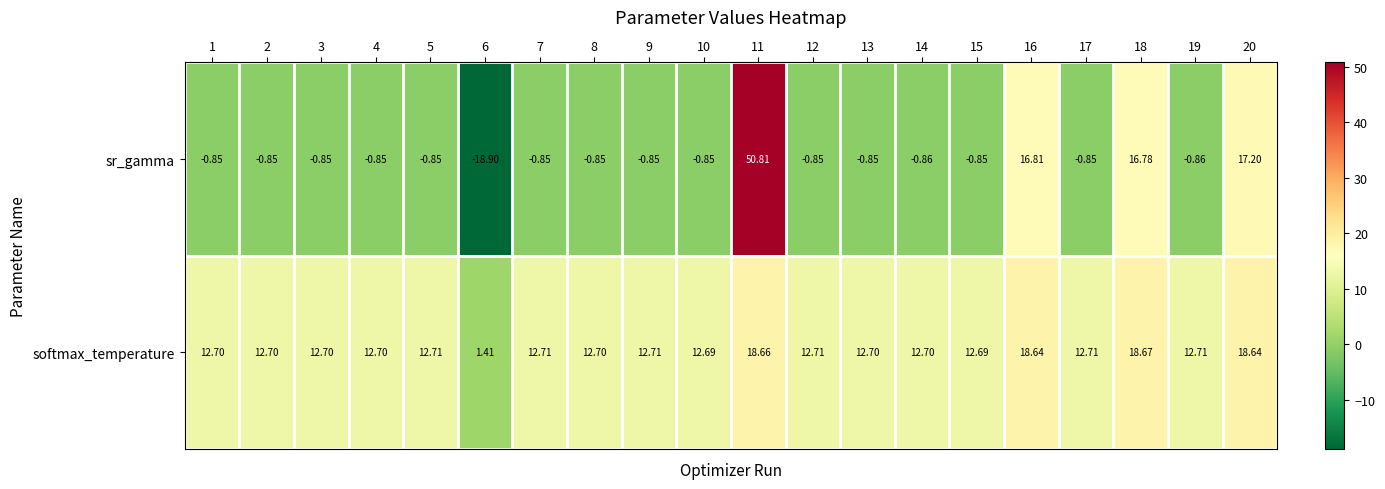

At 8, list the series in order from largest to smallest.

softmax_temperature, sr_gamma